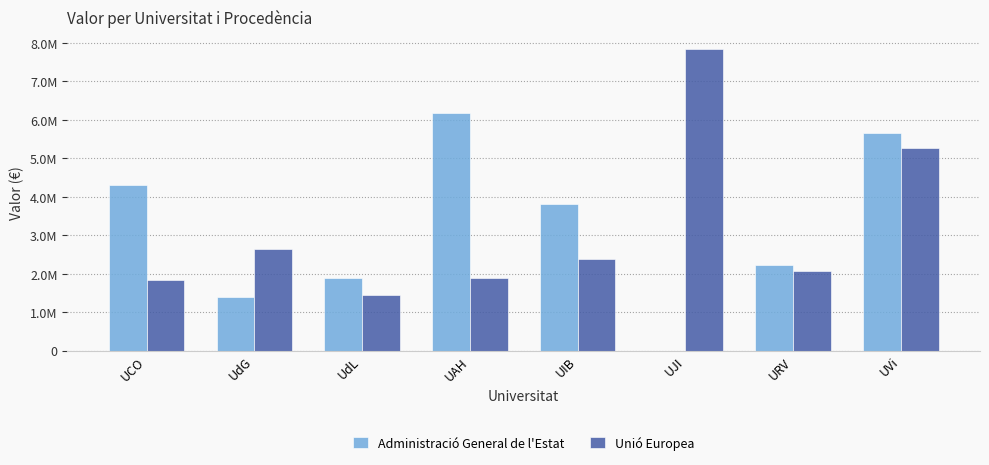

What is the value of the Administració General de l'Estat bar at the 2nd from the left?

1391778.0